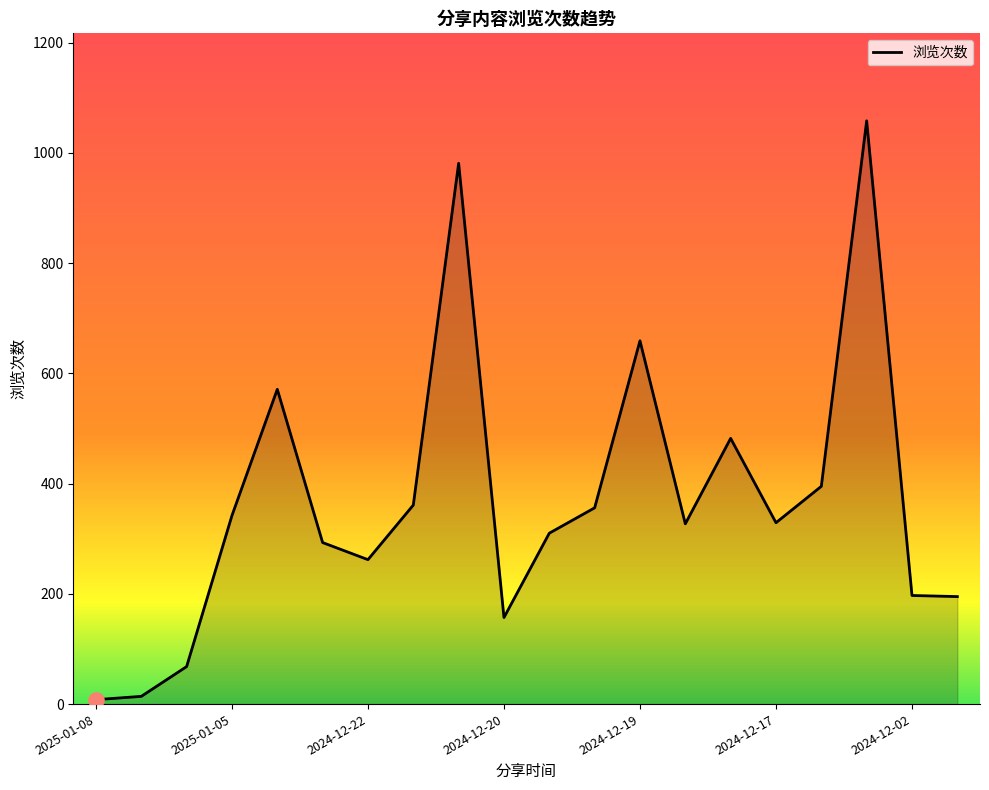

What is the maximum value shown in the chart?

1058